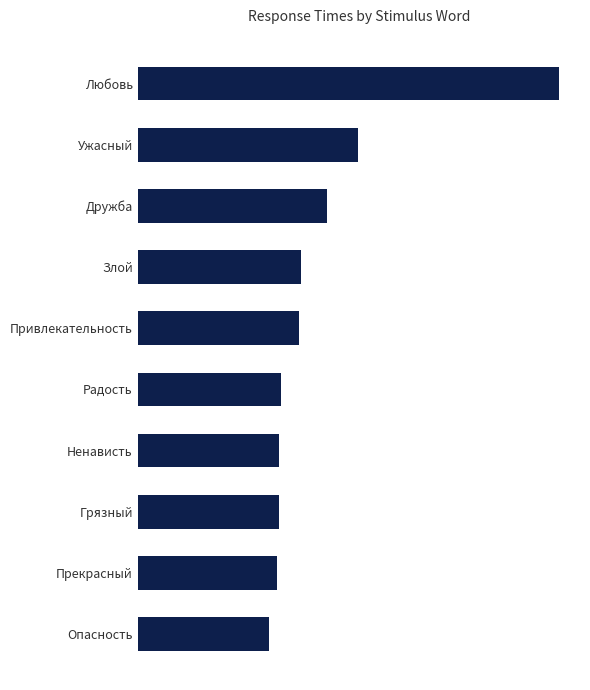

Does the chart contain any negative values?

No